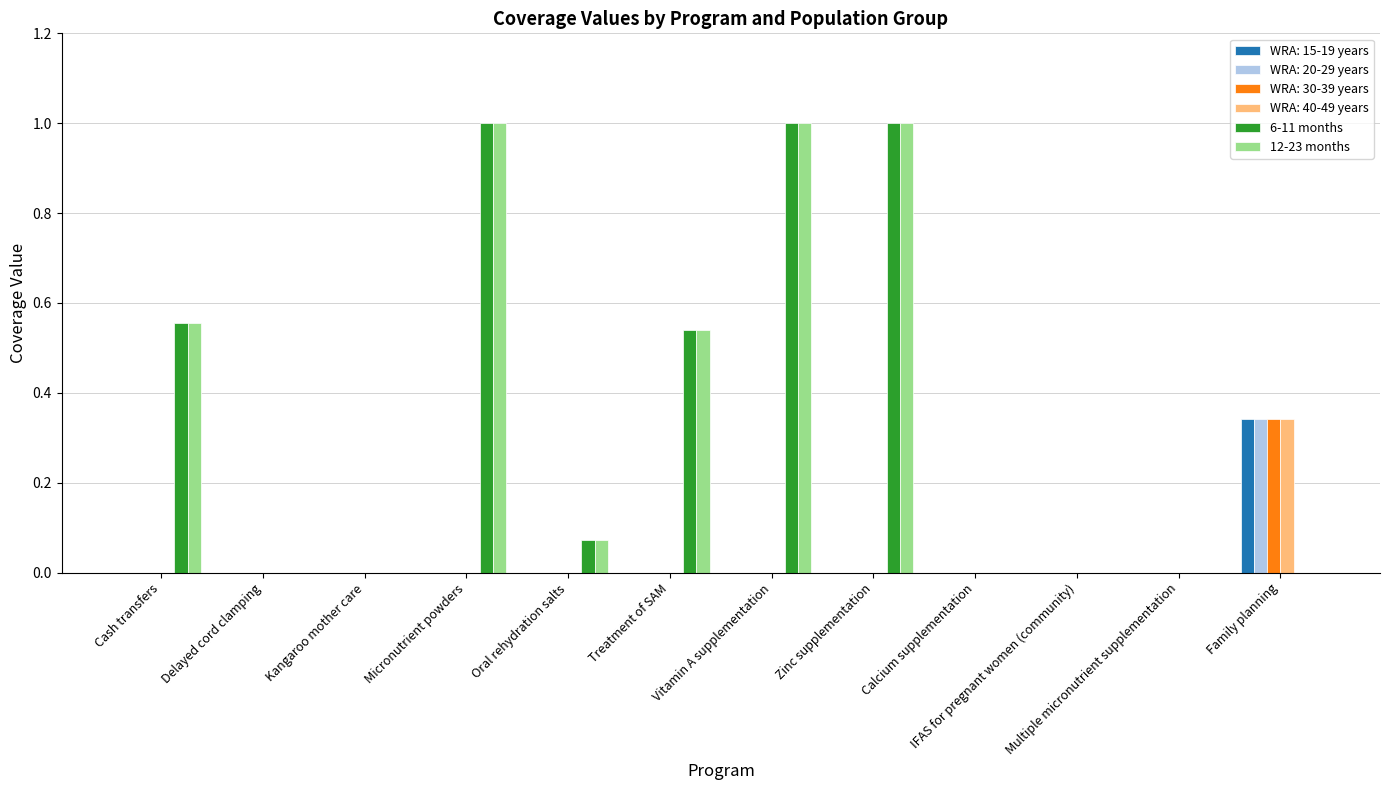

At which label does WRA: 15-19 years reach its peak?

Family planning